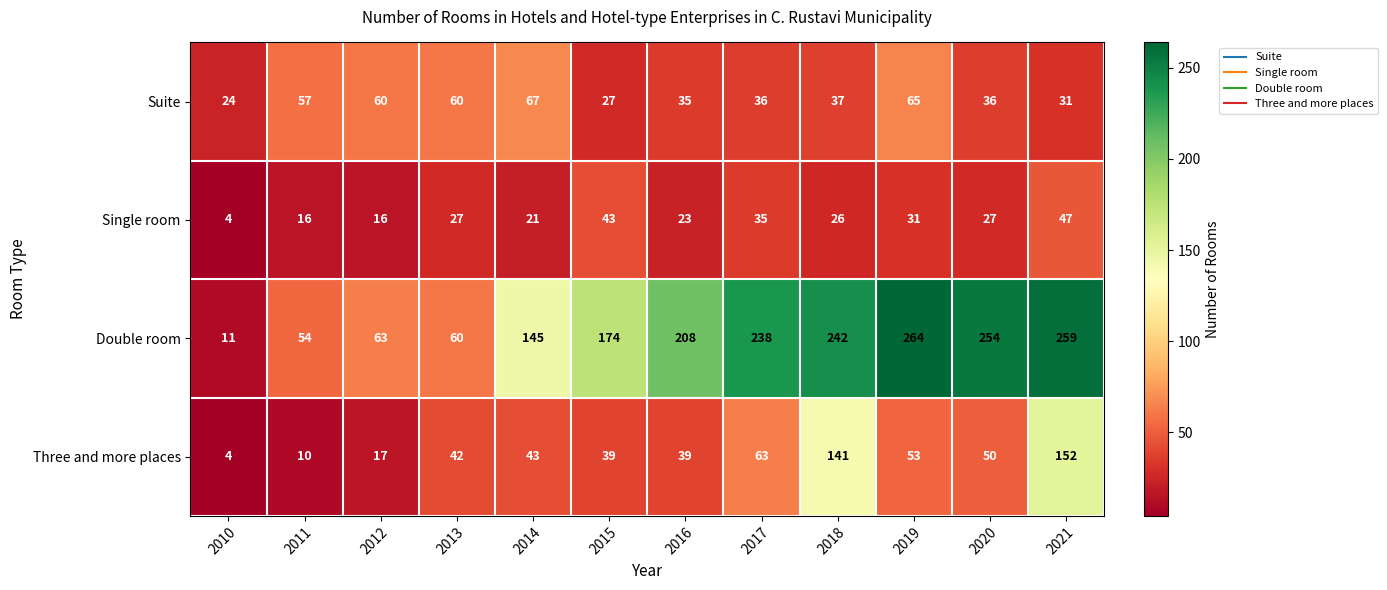

Rank the categories by Double room value from lowest to highest.

2010, 2011, 2013, 2012, 2014, 2015, 2016, 2017, 2018, 2020, 2021, 2019